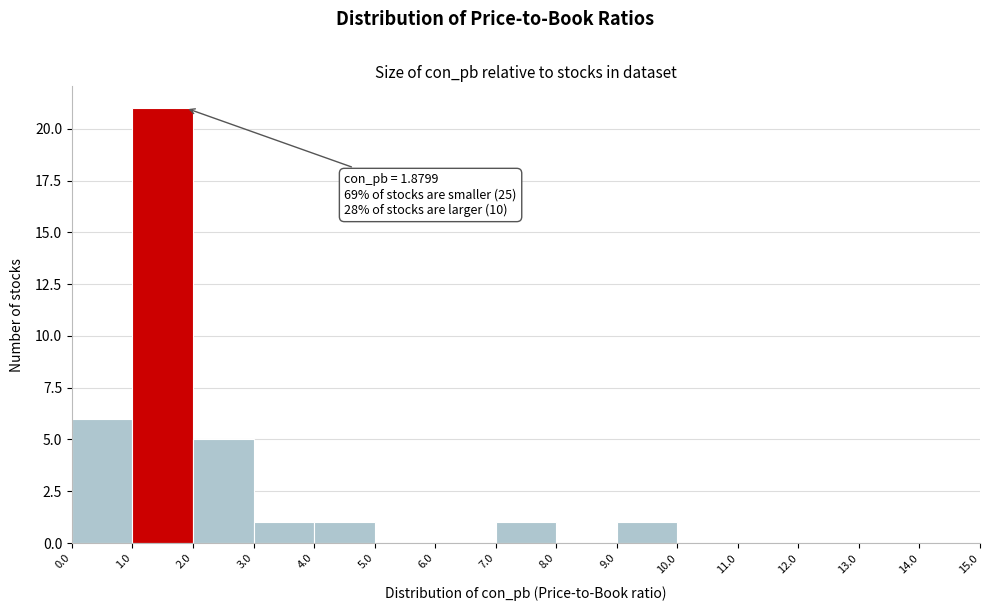

Over which range of the x-axis is the bar tallest?

1.0 to 2.0